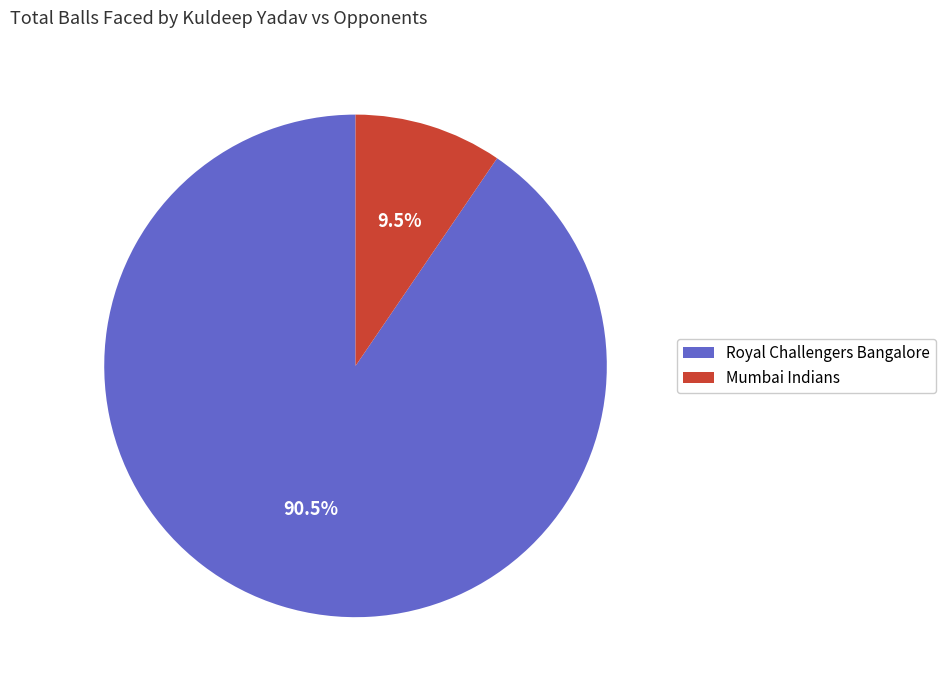

What is the ratio of the value at Mumbai Indians to the value at Royal Challengers Bangalore?

0.1